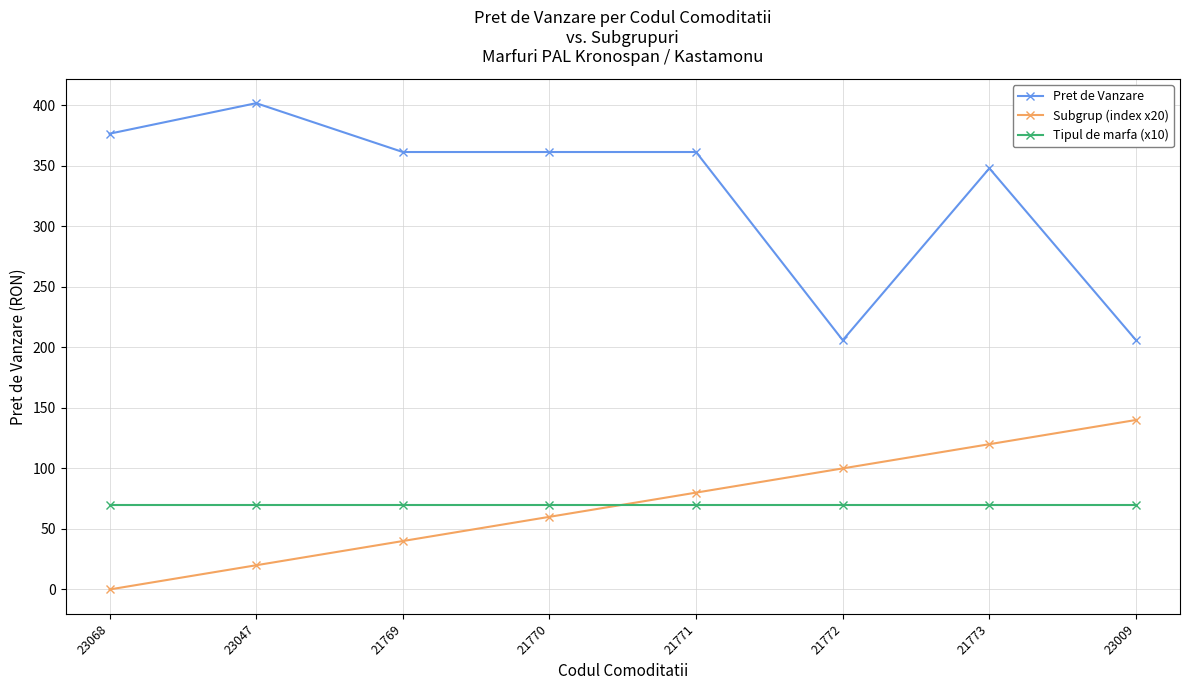

What is the spread (max minus min) of values at 23047?

381.7